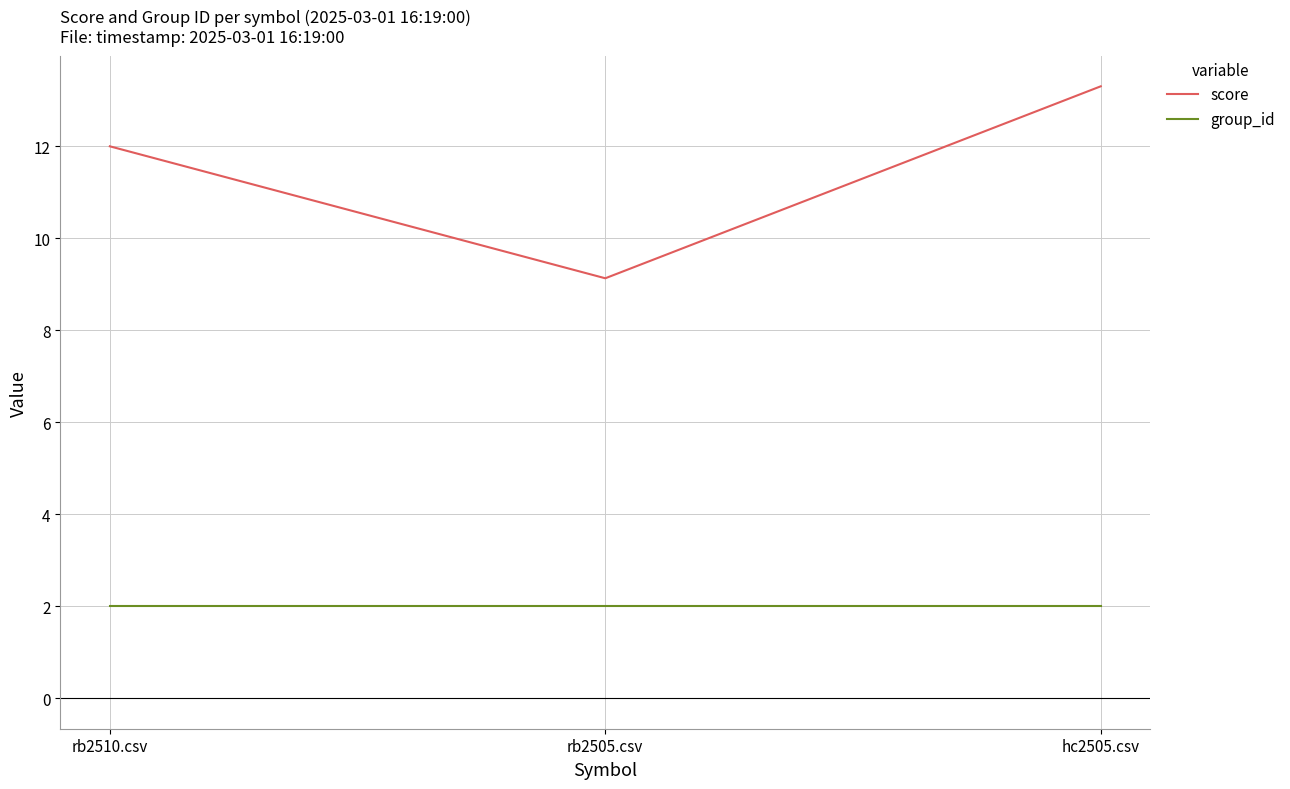

Does the chart have visible grid lines?

Yes